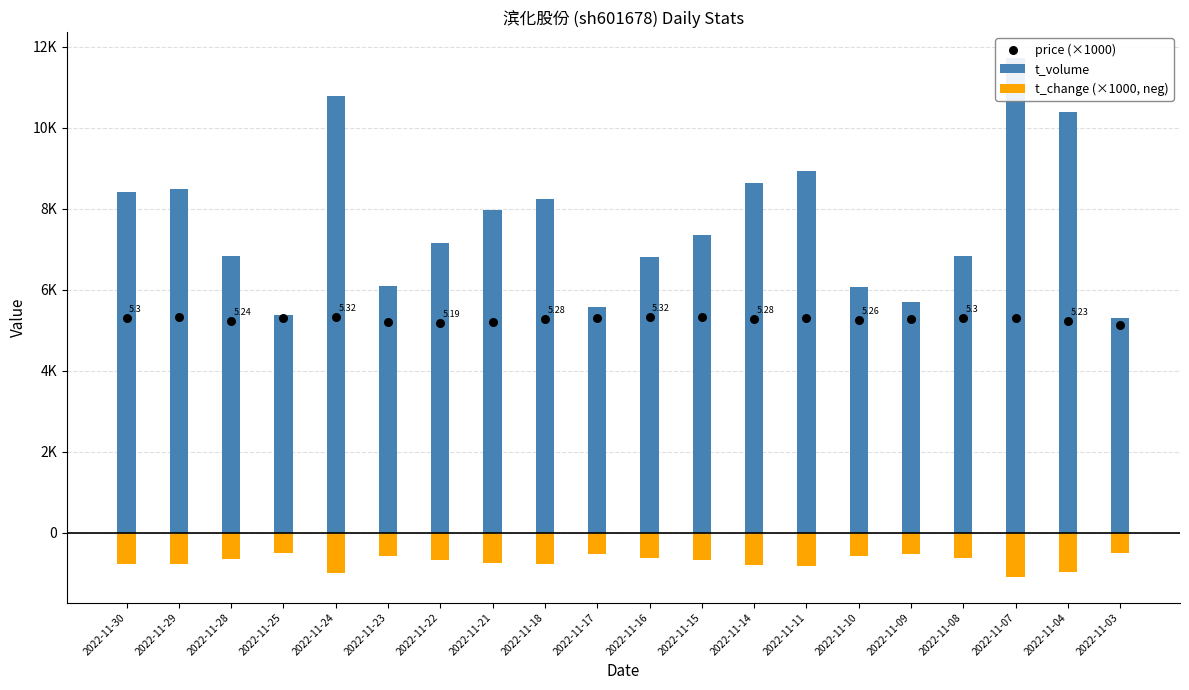

Which series has the largest total across all categories?

t_volume